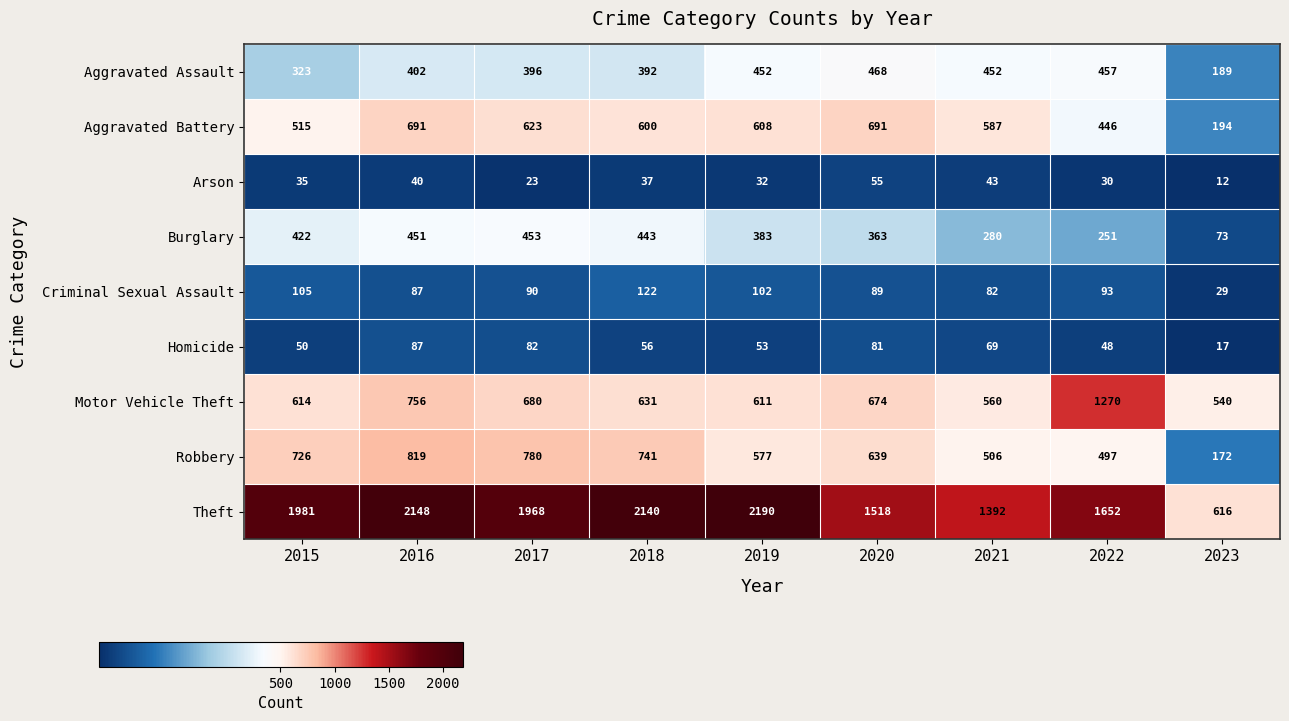

The Motor Vehicle Theft series shows 680 at 2017. True or false?

True